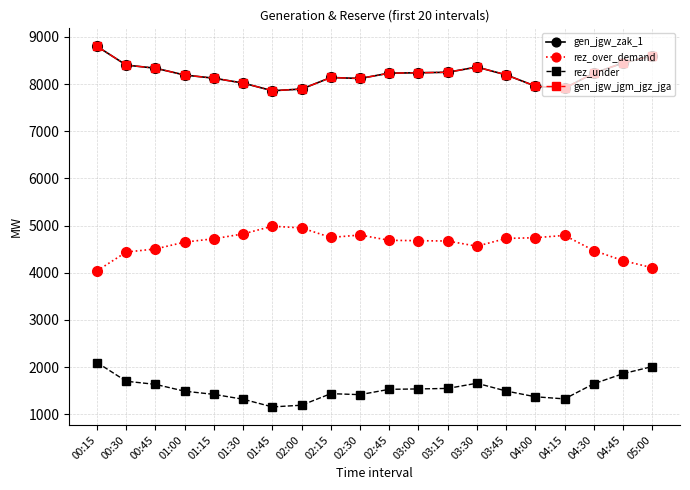

Reading left to right, transcribe all the data shown in this chart.

gen_jgw_zak_1: 8799	8402	8336	8191	8124	8021	7858	7894	8139	8118	8231	8239	8250	8360	8195	7956	7911	8232	8446	8596
rez_over_demand: 4041	4438	4504	4649	4720	4823	4986	4950	4748	4799	4687	4679	4672	4562	4727	4742	4791	4470	4256	4106
rez_under: 2096	1699	1633	1488	1421	1318	1155	1191	1436	1415	1528	1536	1547	1657	1492	1370	1325	1646	1860	2010
gen_jgw_jgm_jgz_jga: 8799	8402	8336	8191	8124	8021	7858	7894	8139	8118	8231	8239	8250	8360	8195	7956	7911	8232	8446	8596